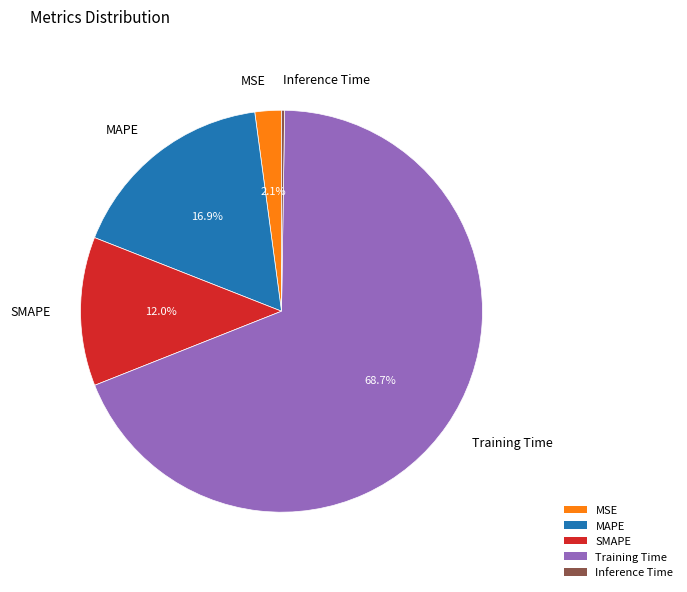

Combined, what portion of the pie is MAPE and MSE?

19.0%